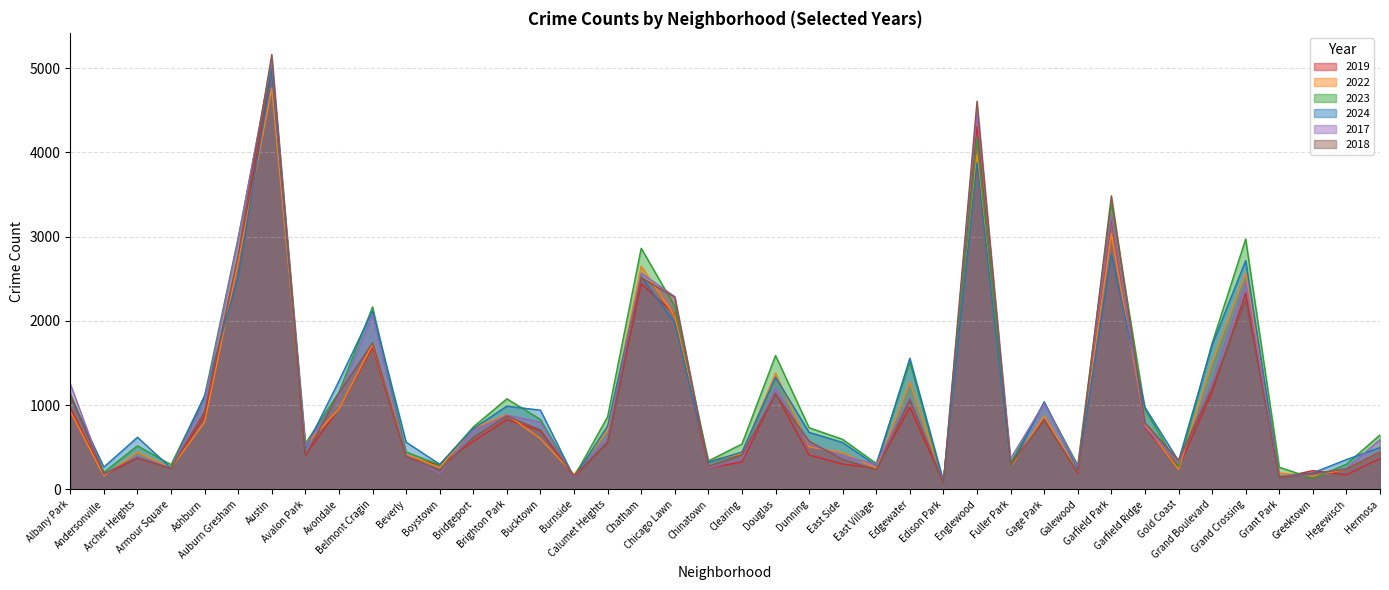

What is the lowest value of the 2024 series?

97